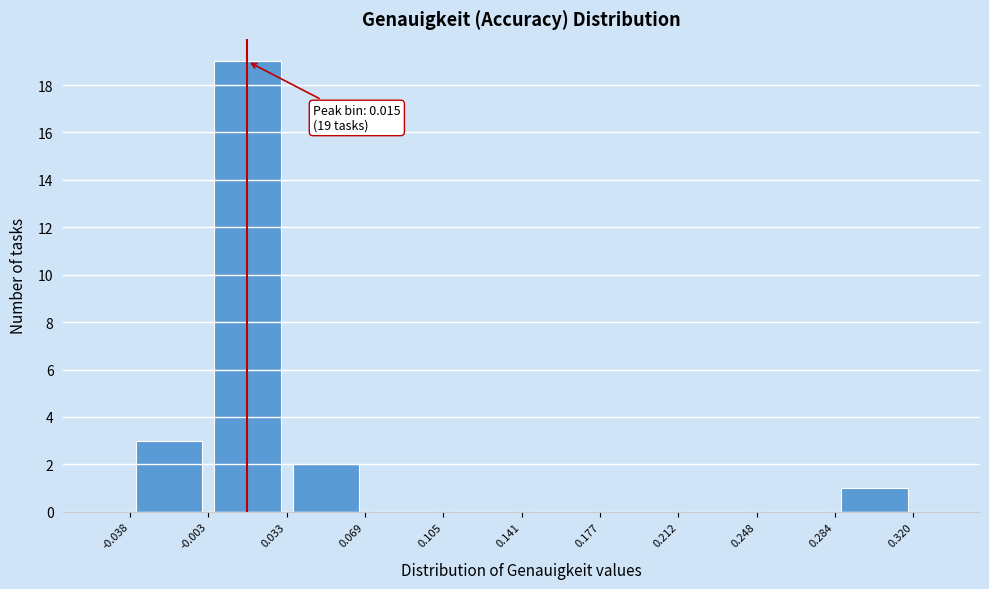

Over which range of the x-axis is the bar tallest?

-0.003 to 0.033